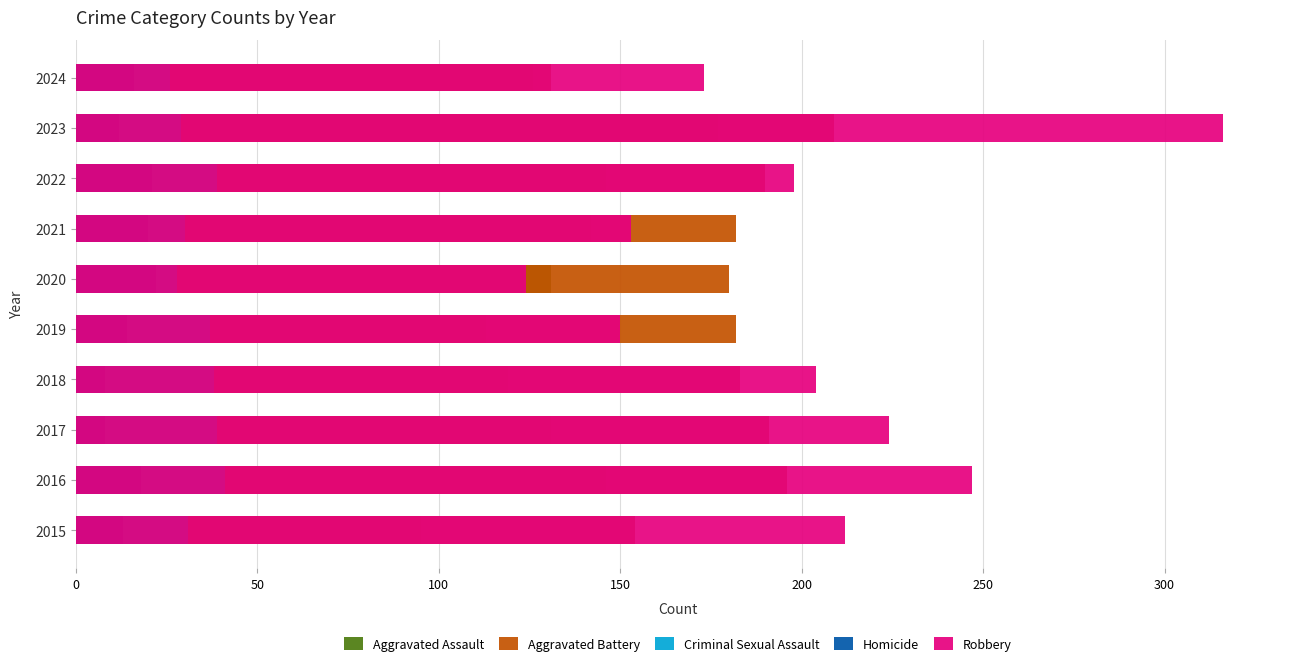

What is the value of the Criminal Sexual Assault bar at the 2nd from the left?

41